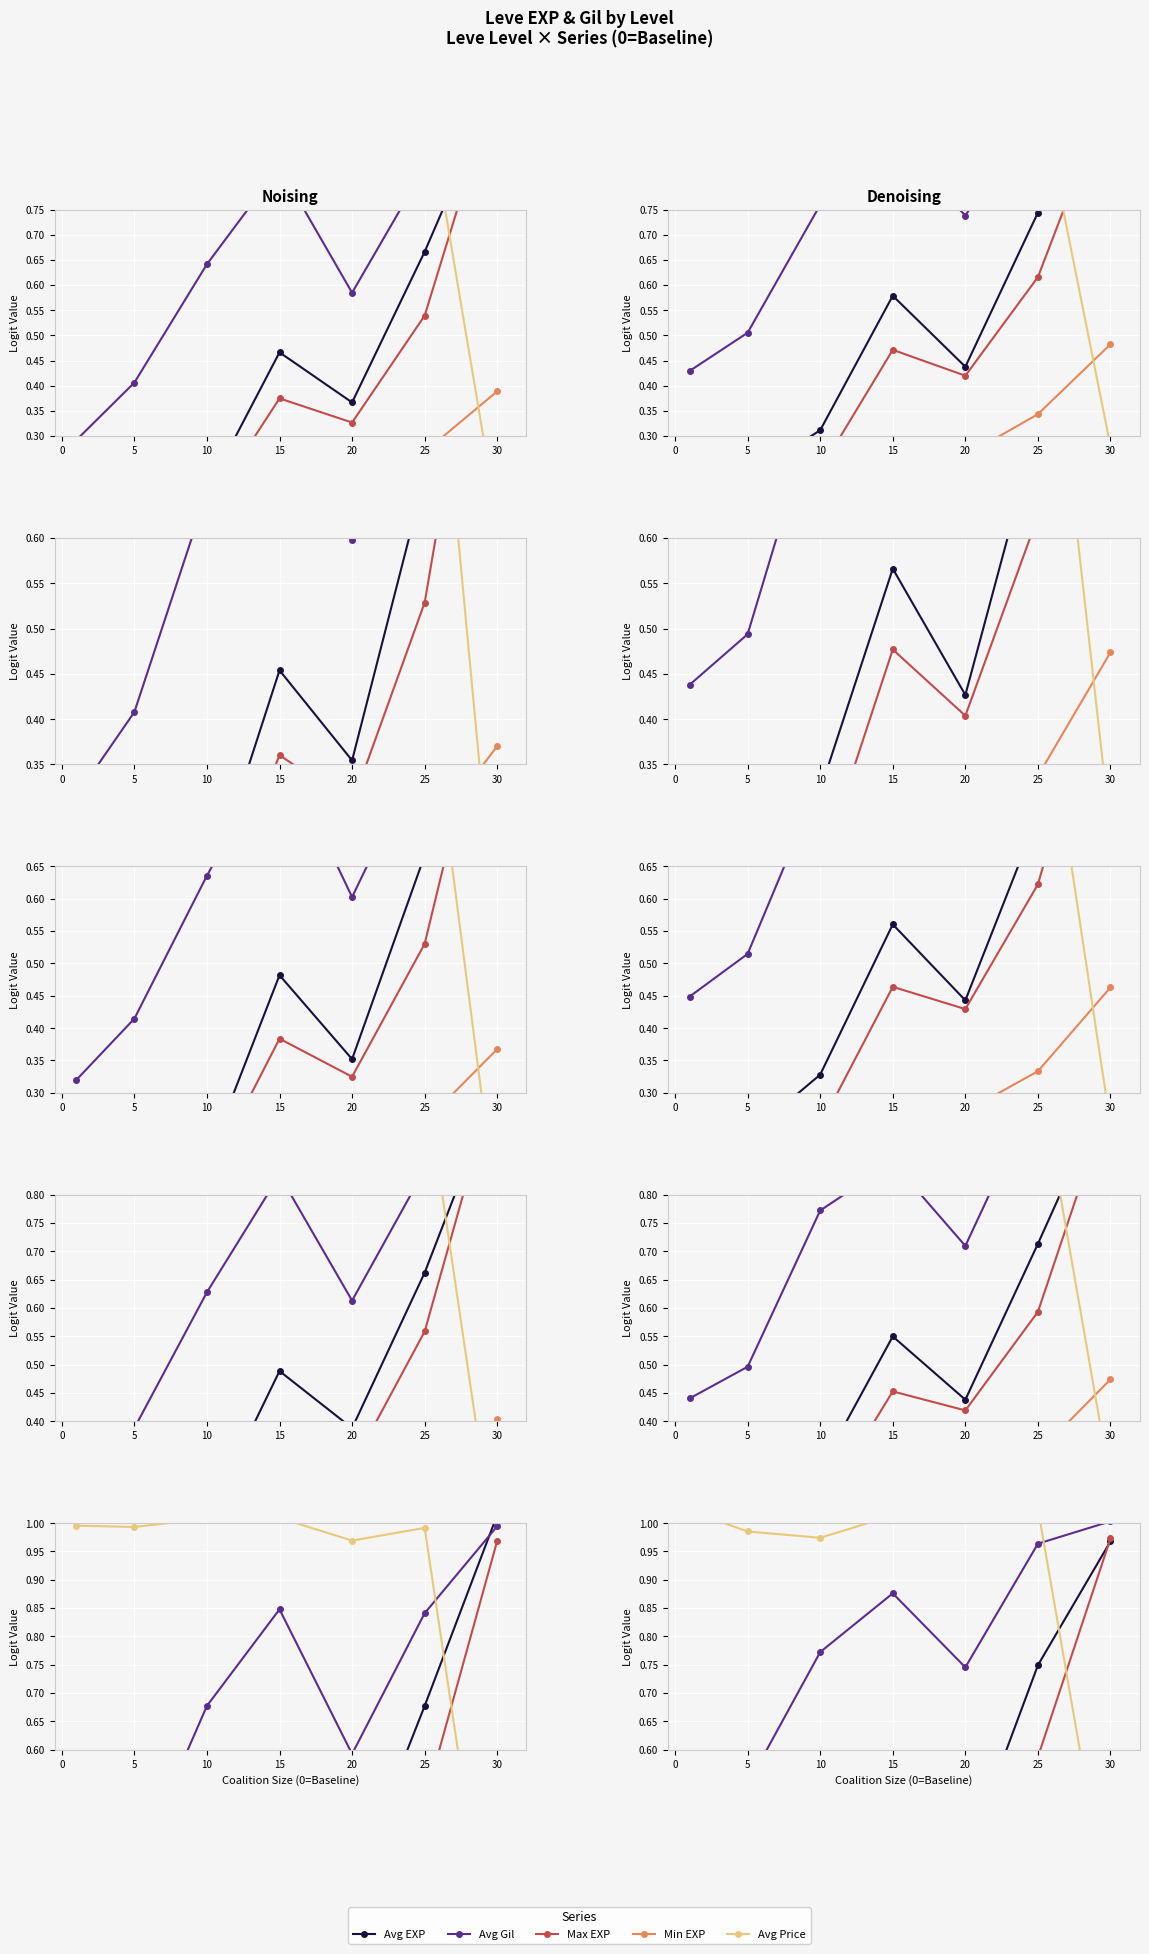

True or false: Avg EXP has a value of 0.5 at 10.

False